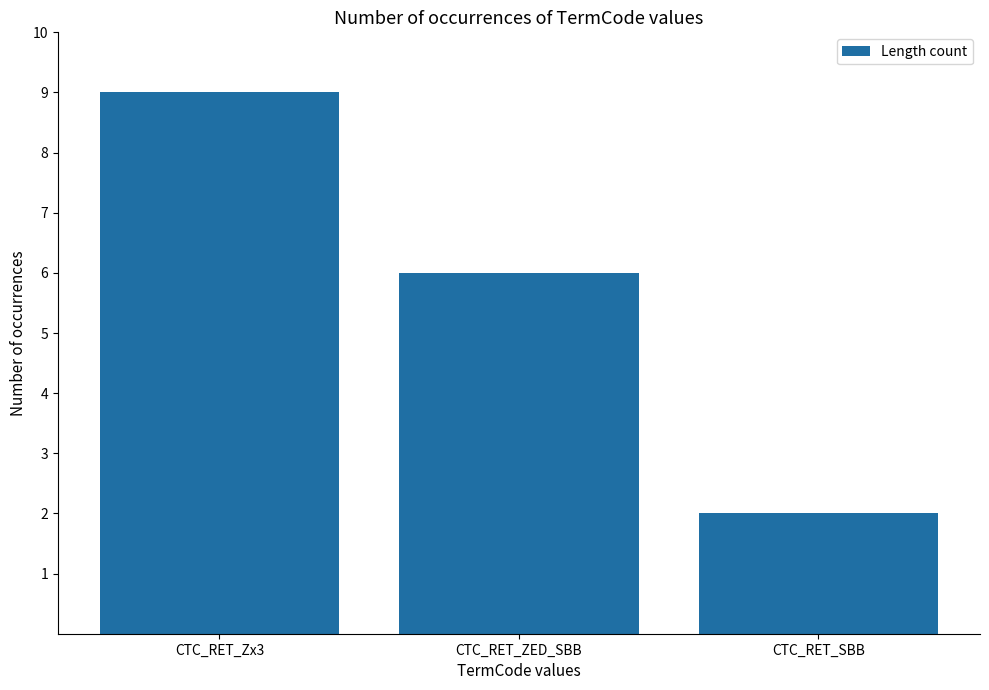

What is the value of the 2nd bar from the left?

6